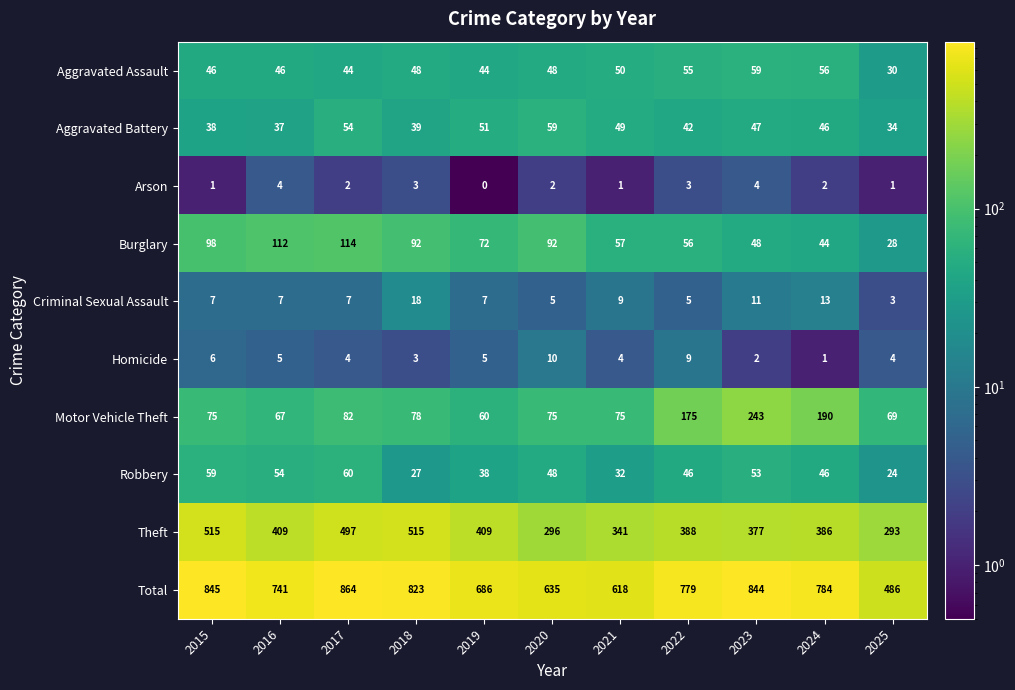

How many data points in Burglary are less than 72?

5